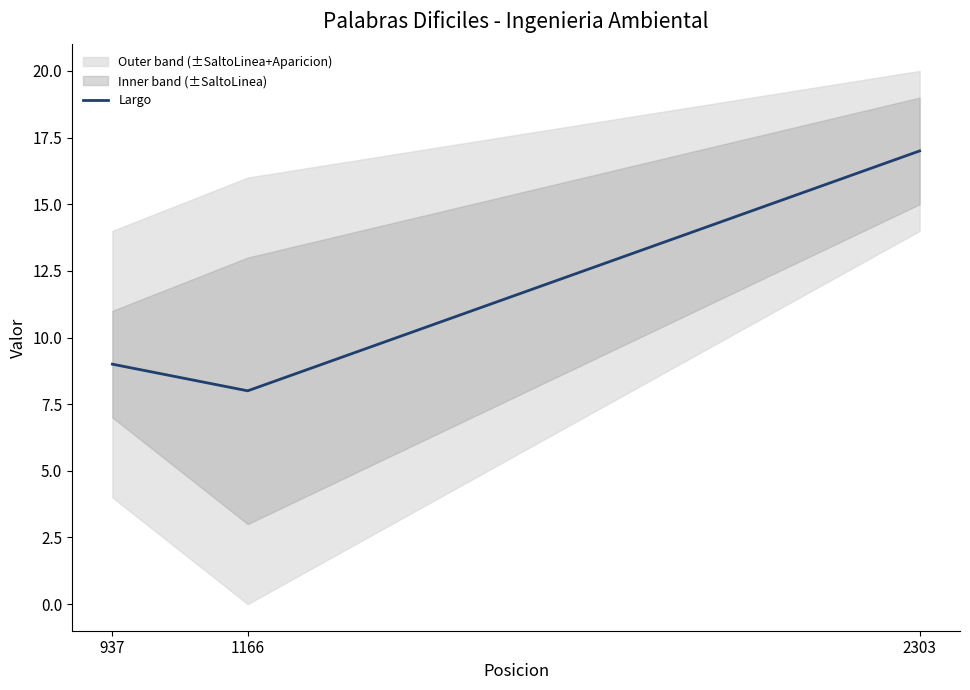

Where does the data first go above 9?

2303